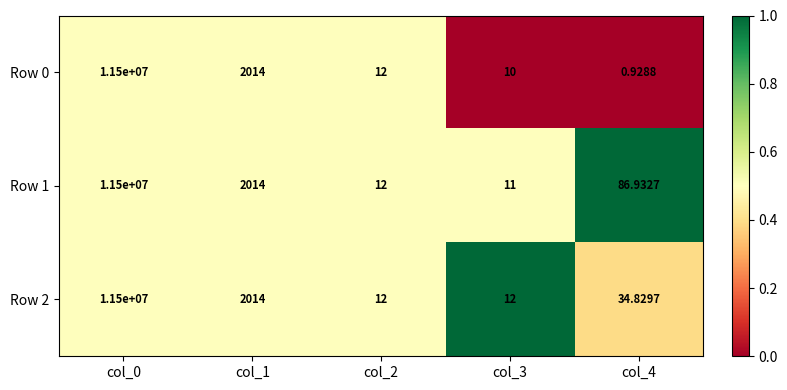

Count the number of categories in the chart.

5